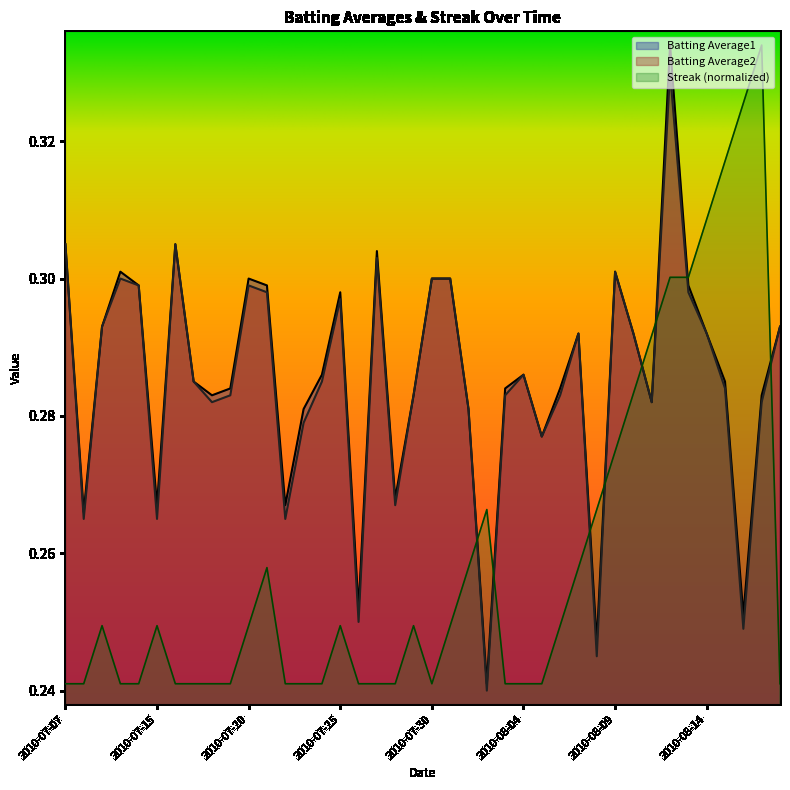

Where is the first local maximum for Streak?

2010-07-09